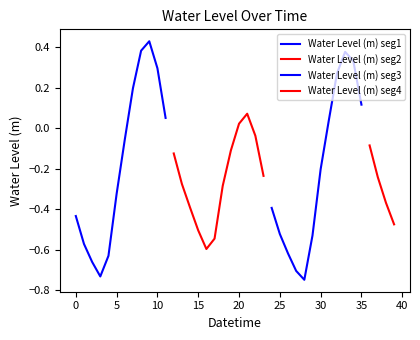

List the labels in order of value, largest first.

9, 8, 33, 34, 10, 32, 7, 35, 21, 11, 31, 20, 22, 6, 36, 19, 12, 30, 23, 37, 13, 18, 5, 38, 14, 24, 0, 39, 15, 25, 29, 17, 1, 16, 26, 4, 2, 27, 3, 28